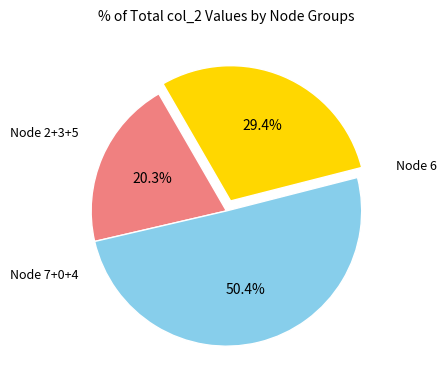

Count the number of slices in the pie.

3